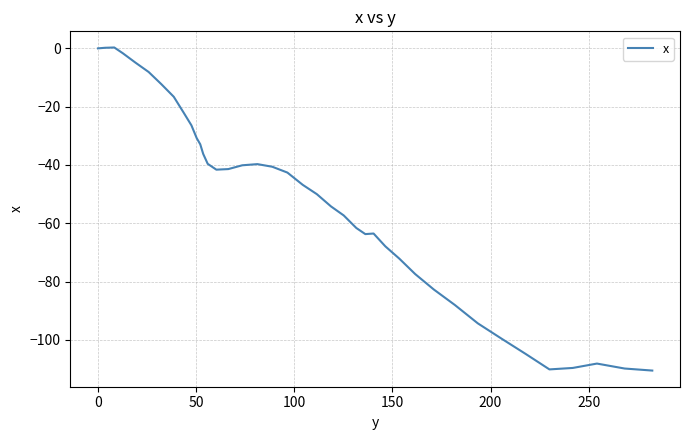

What is the difference between the maximum and minimum values?

110.8